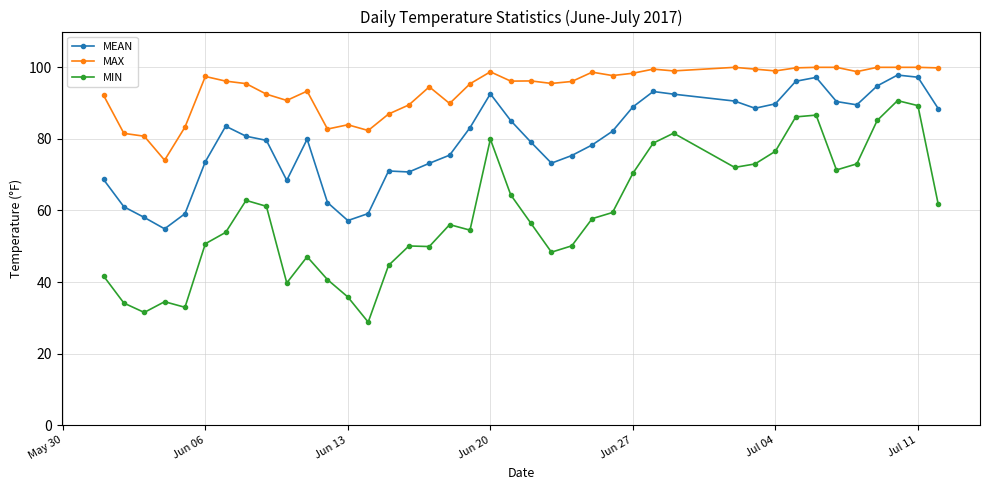

At how many categories does at least one series exceed 37?

40